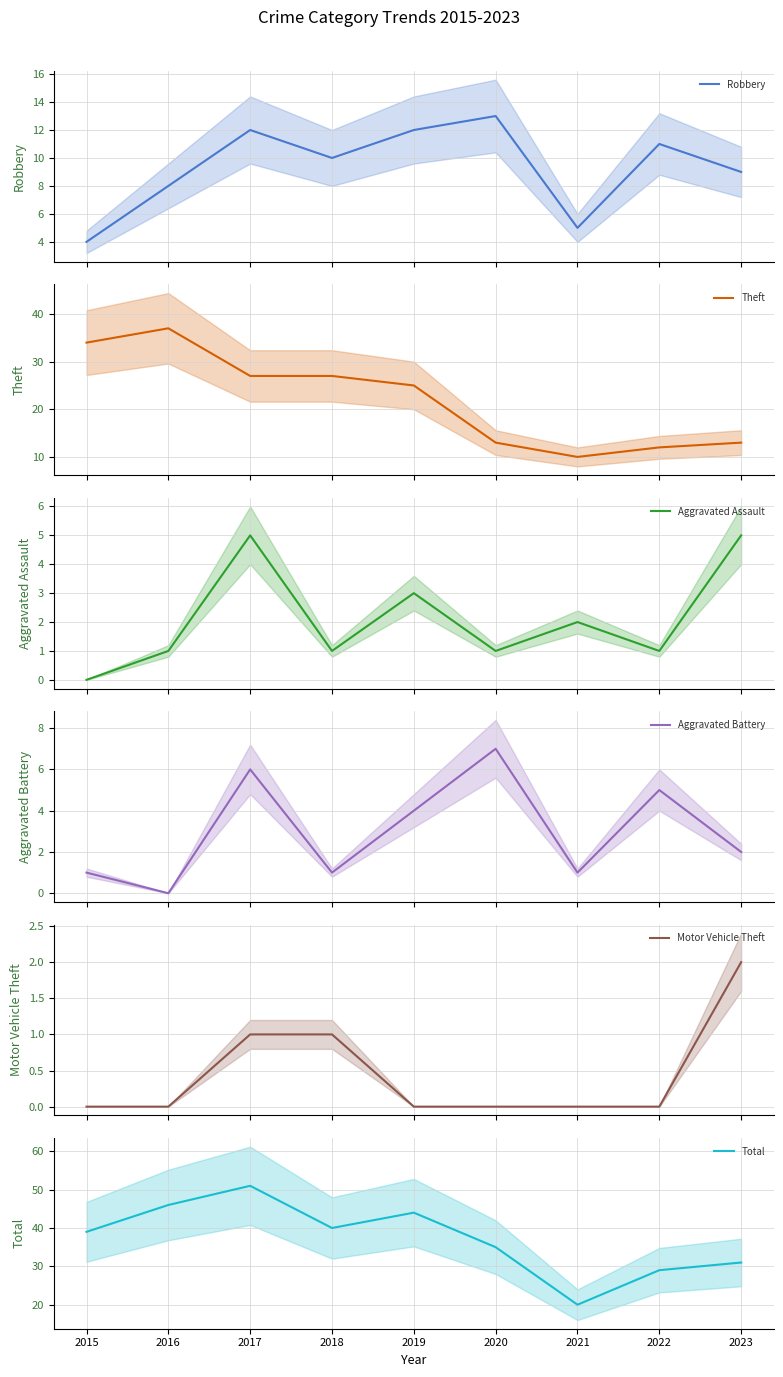

What are all the series names shown in the legend?

Robbery, Theft, Aggravated Assault, Aggravated Battery, Motor Vehicle Theft, Total